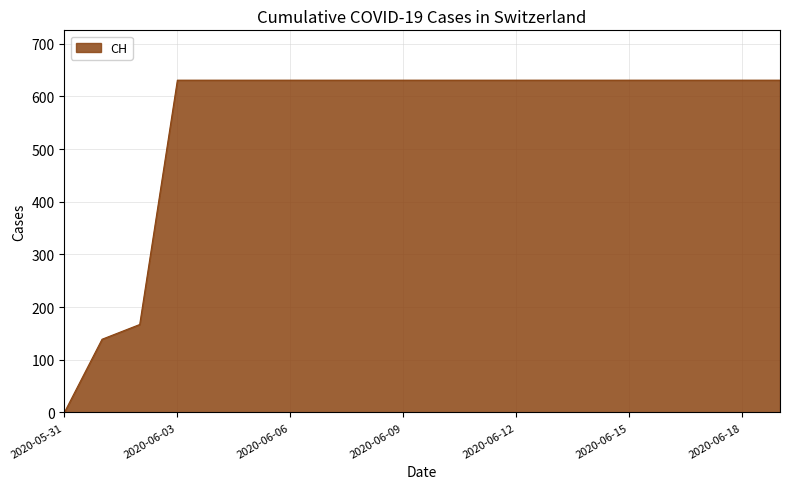

What is the maximum value shown in the chart?

631